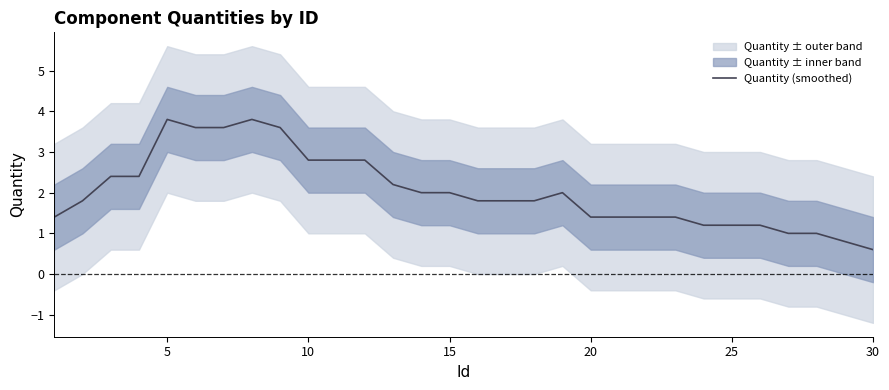

What is the smallest value displayed?

0.6